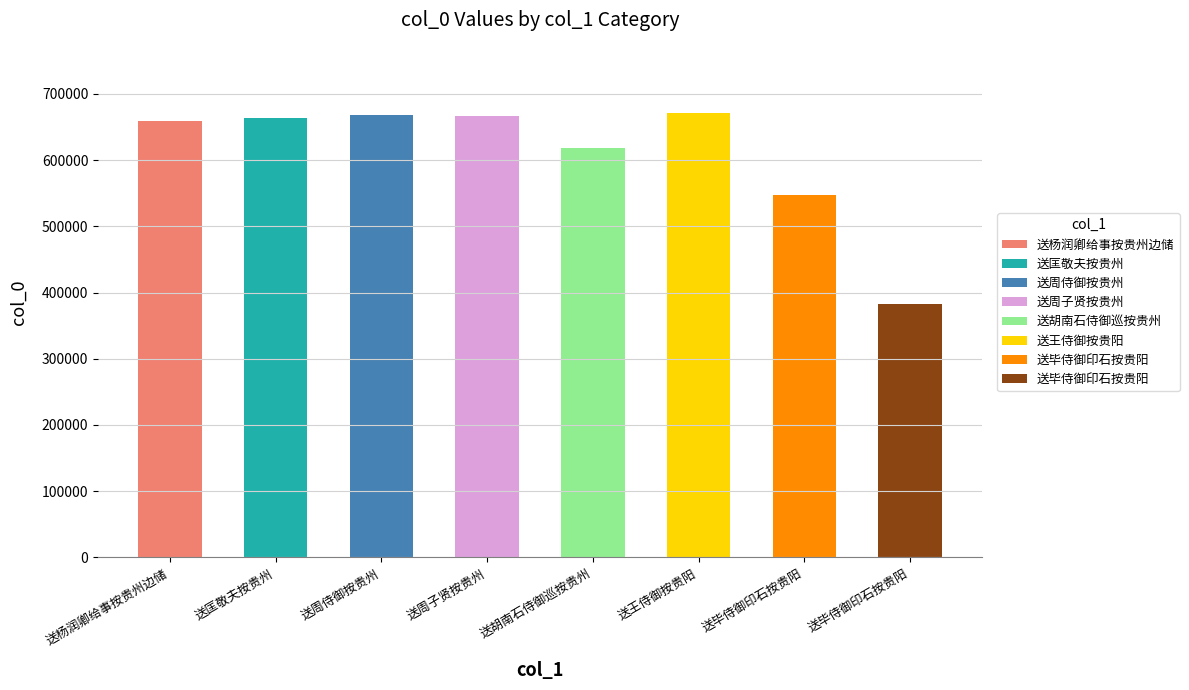

Which has a higher value, 送杨润卿给事按贵州边储 or 送周子贤按贵州?

送周子贤按贵州